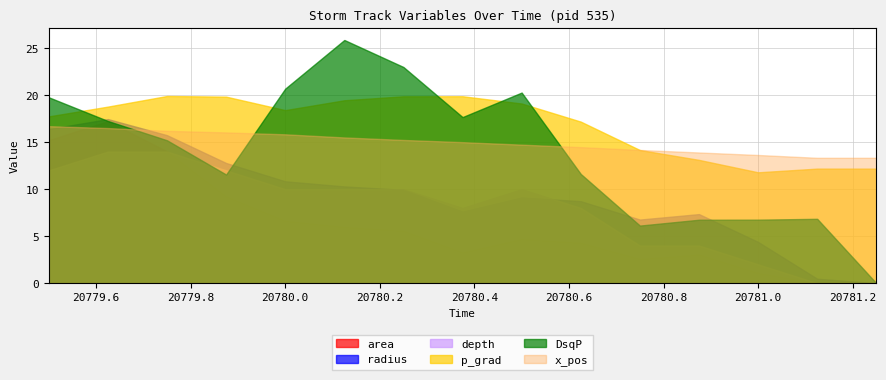

What is the label of the 6th point from the right?

20780.625